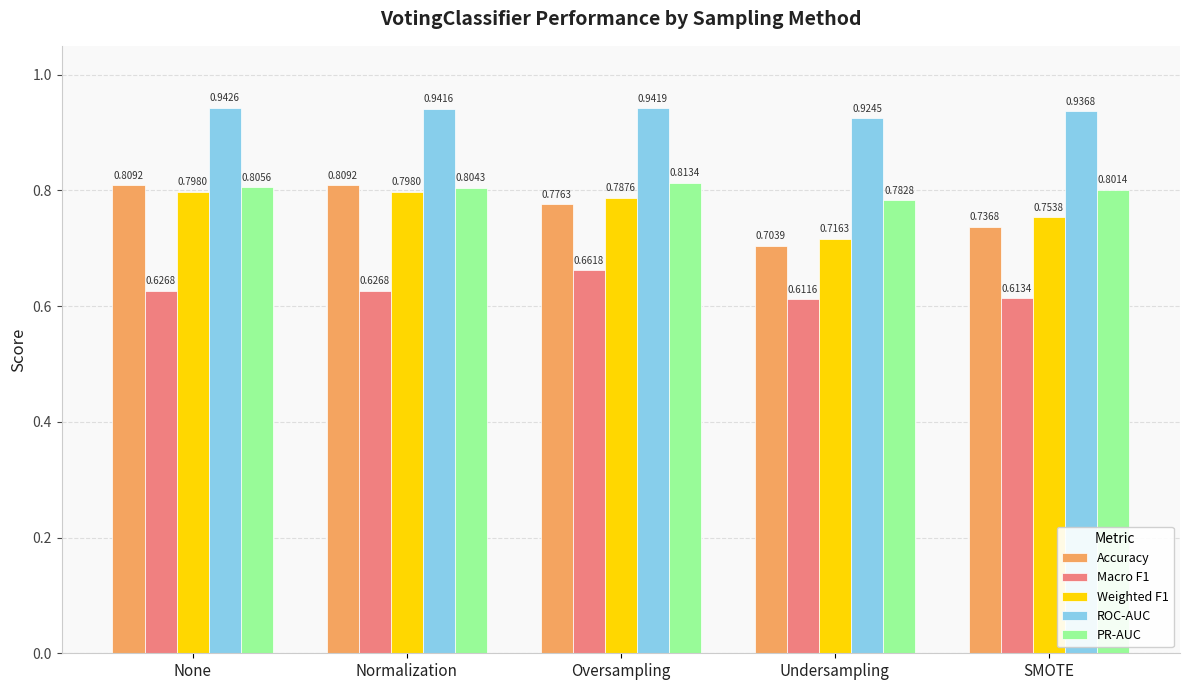

Which label corresponds to the largest value in the chart?

None